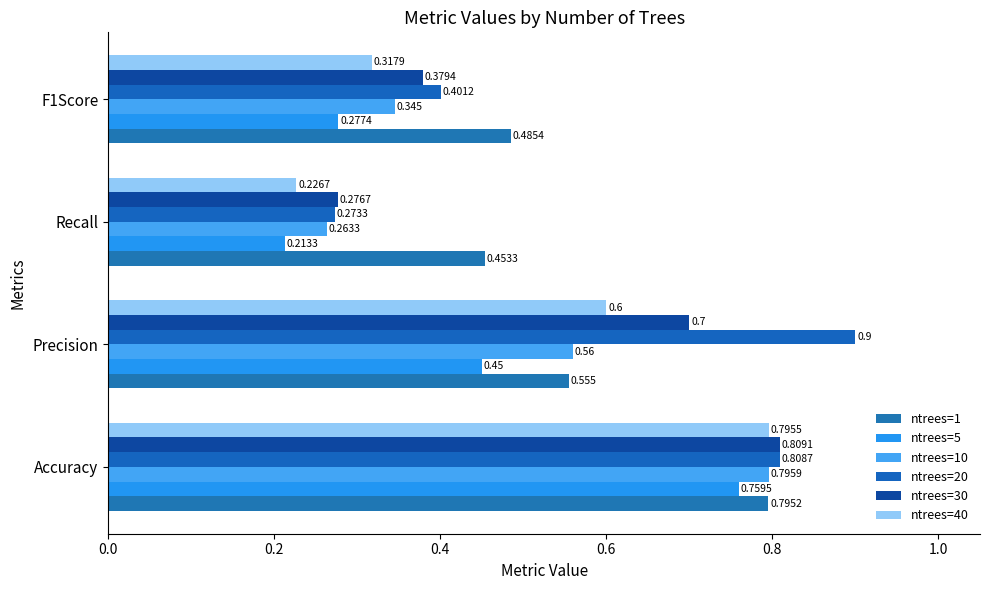

Which category has the lowest value in the ntrees=5 series?

Recall